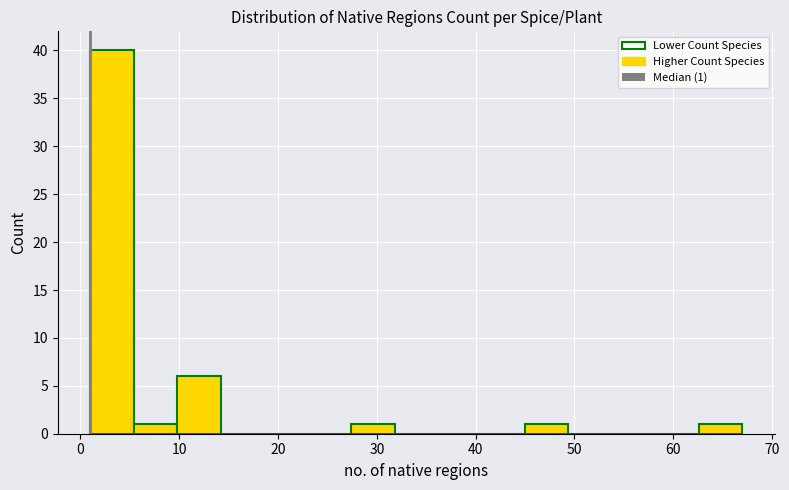

Over which range of the x-axis is the bar tallest?

1.0 to 5.4